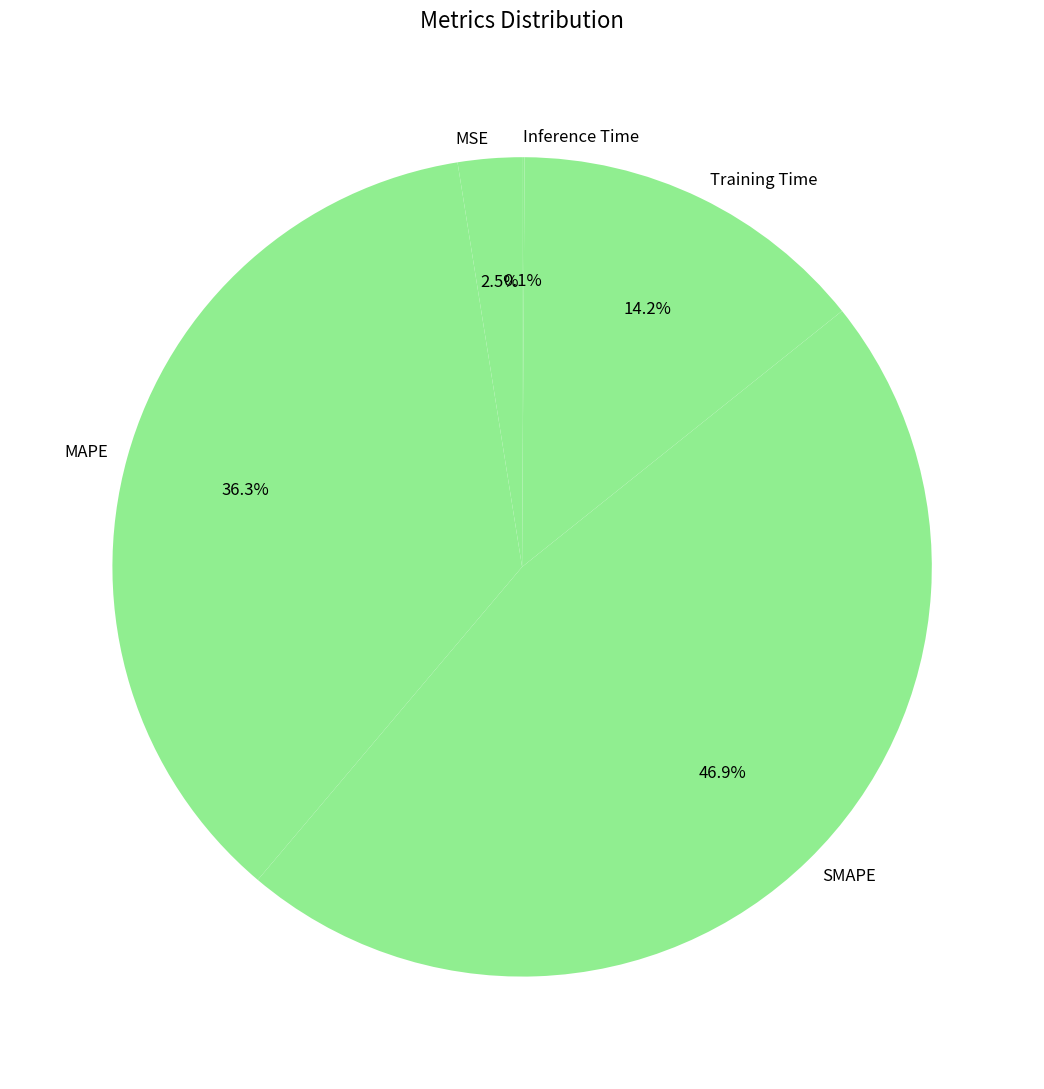

What is the largest slice in the pie chart?

SMAPE